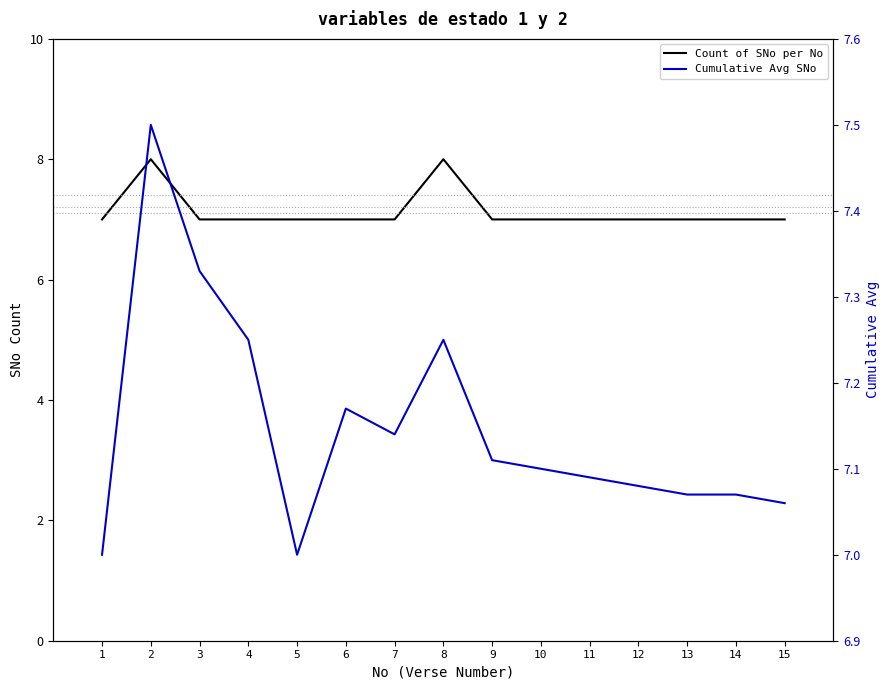

True or false: Count of SNo per No has a value of 7.0 at 3.

True